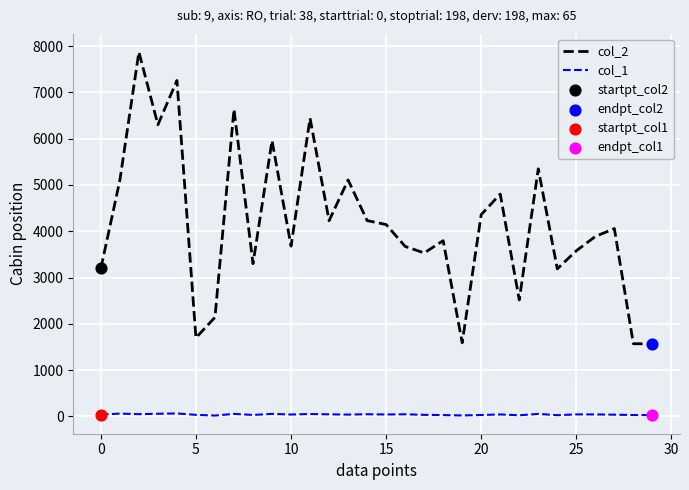

True or false: col_1 and col_2 cross at least once.

False